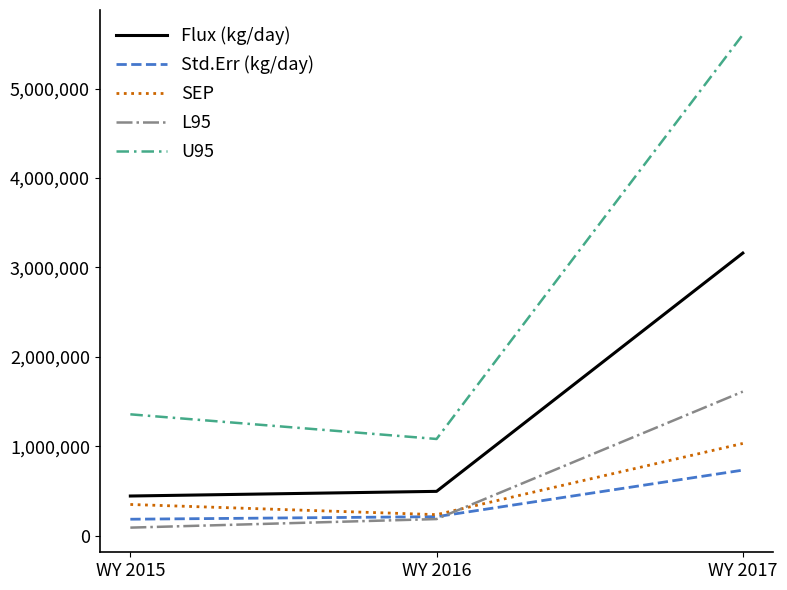

Which category has the lowest value across all series?

WY 2015